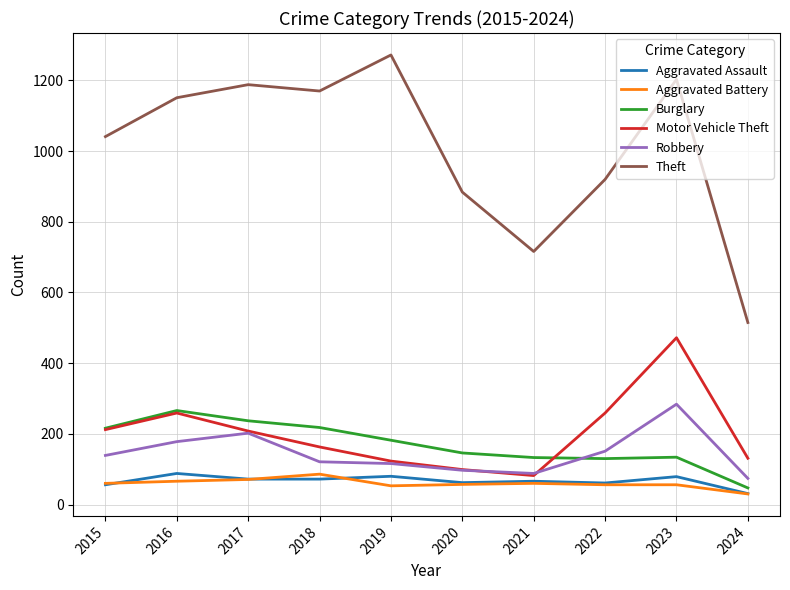

What is the difference between the maximum and minimum values in the Aggravated Assault series?

57